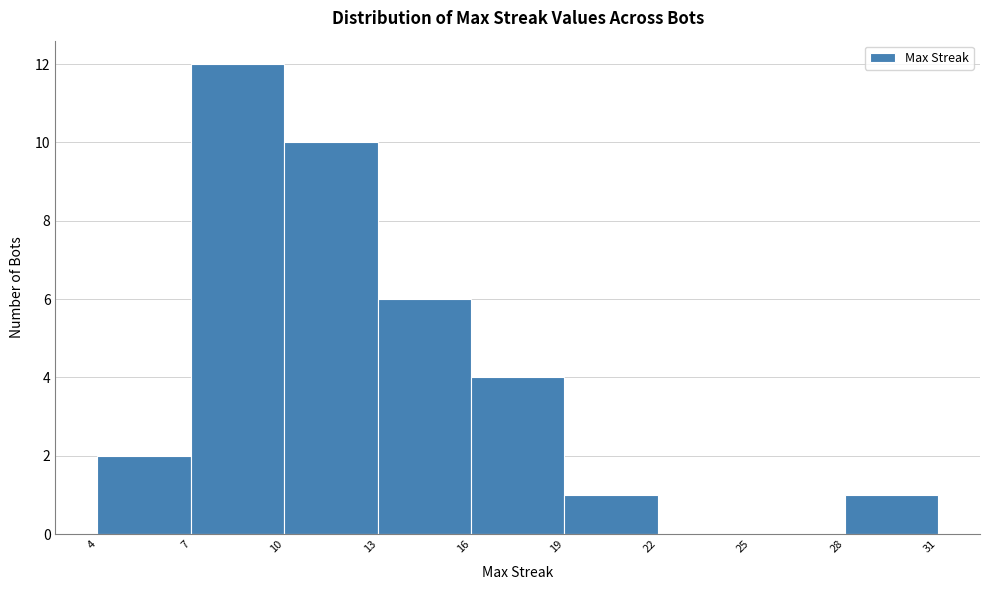

How tall is the bar that spans 19 to 22 on the x-axis? The values are not printed on the chart, so give them approximately, as read against the axis.

1